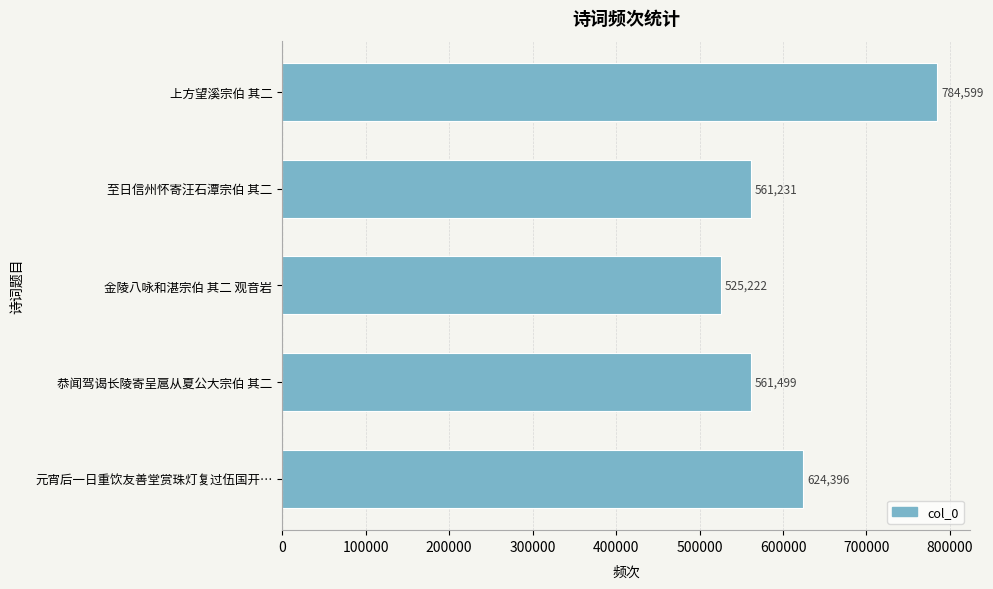

Between 上方望溪宗伯 其二 and 金陵八咏和湛宗伯 其二 观音岩, which is larger?

上方望溪宗伯 其二